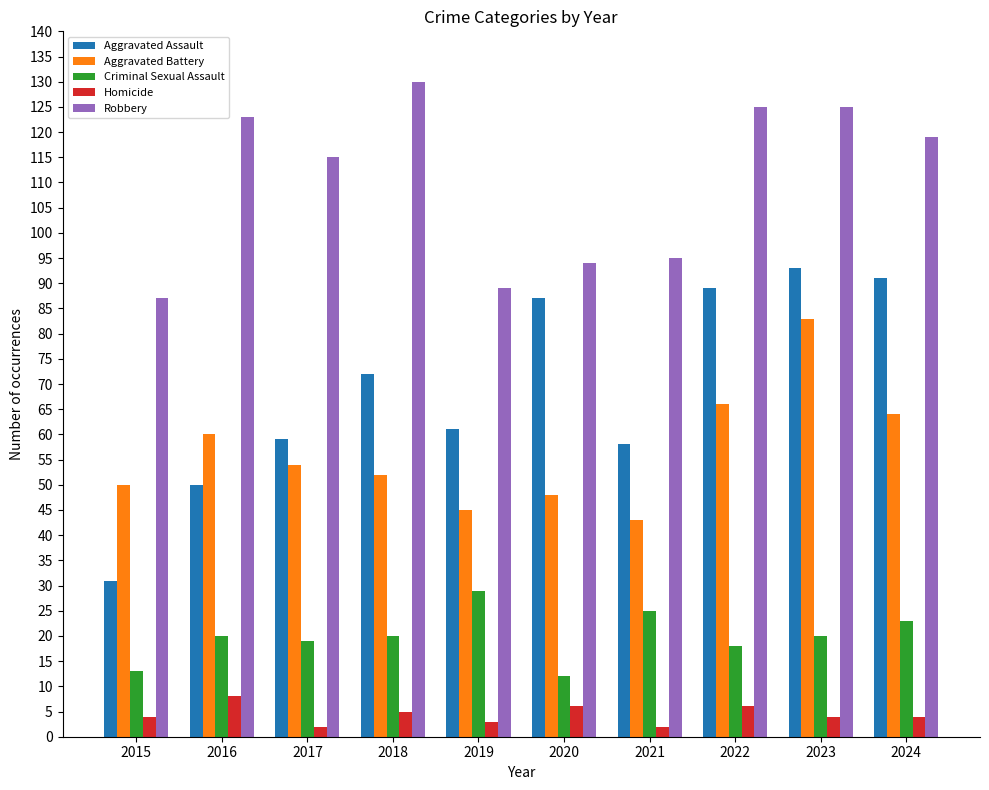

Count the number of data series in this chart.

5